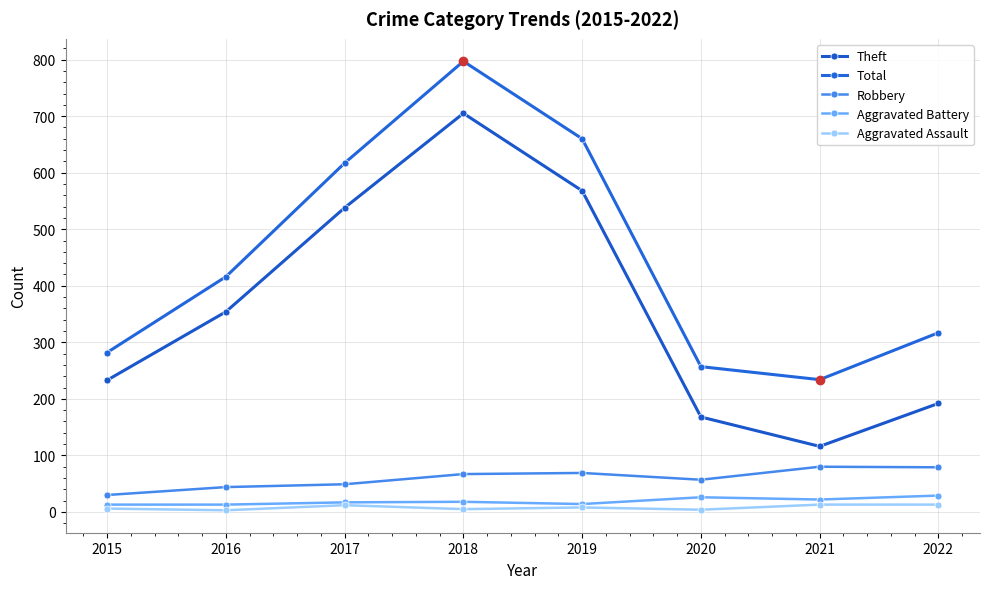

How many data points in Aggravated Battery are less than 18?

4